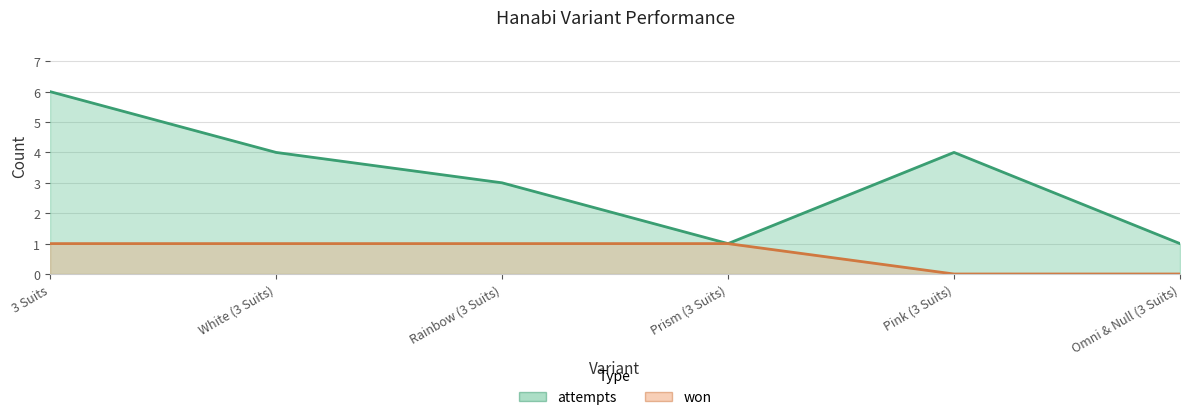

How many attempts values are between 1 and 4?

5